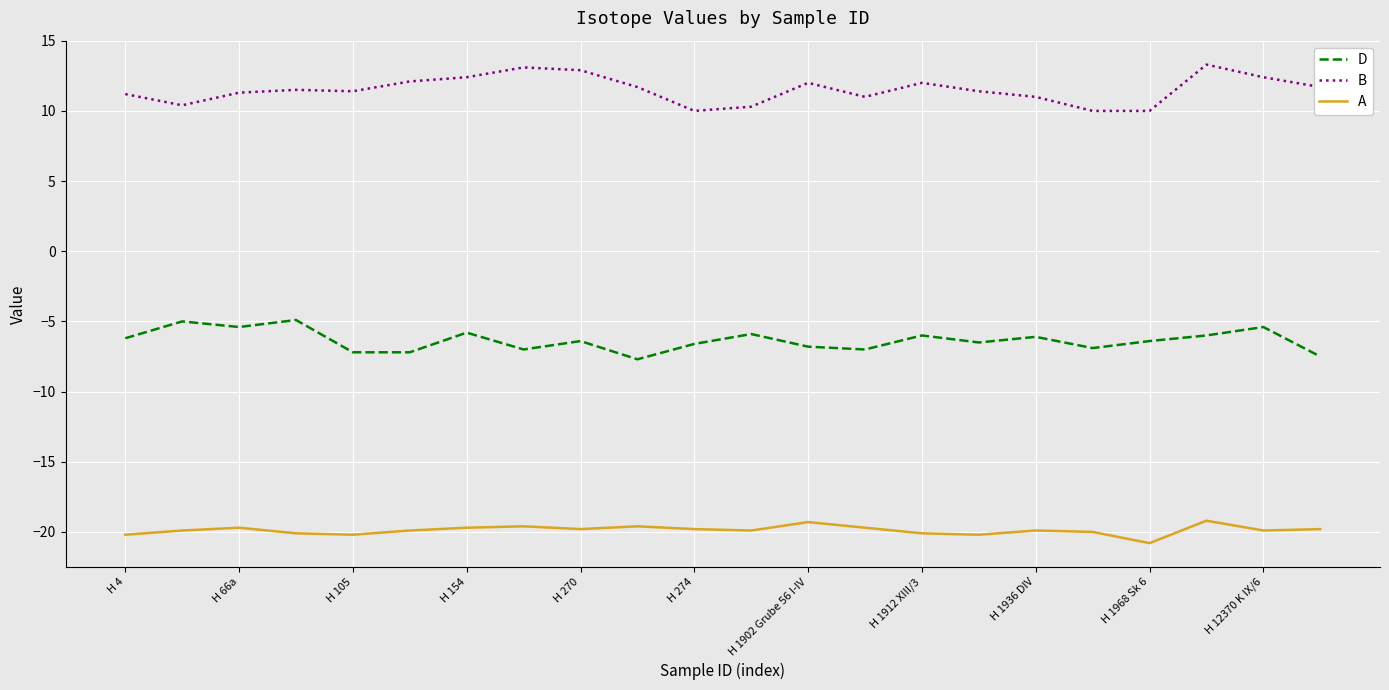

True or false: A and B intersect in this chart.

False